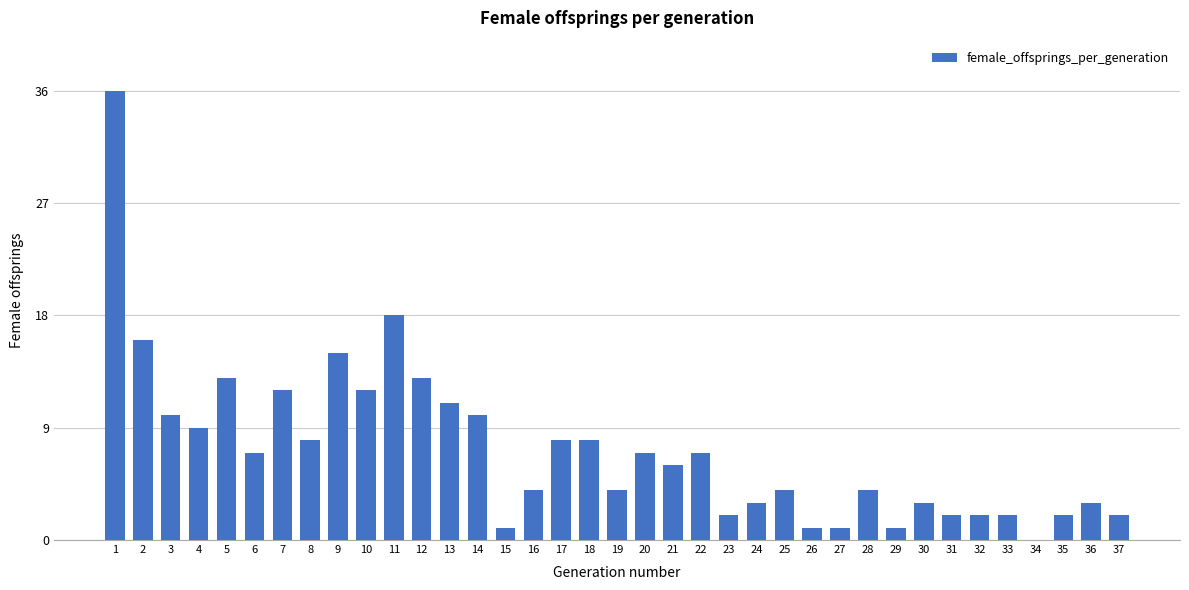

What is the difference between the values at 10 and 9?

3